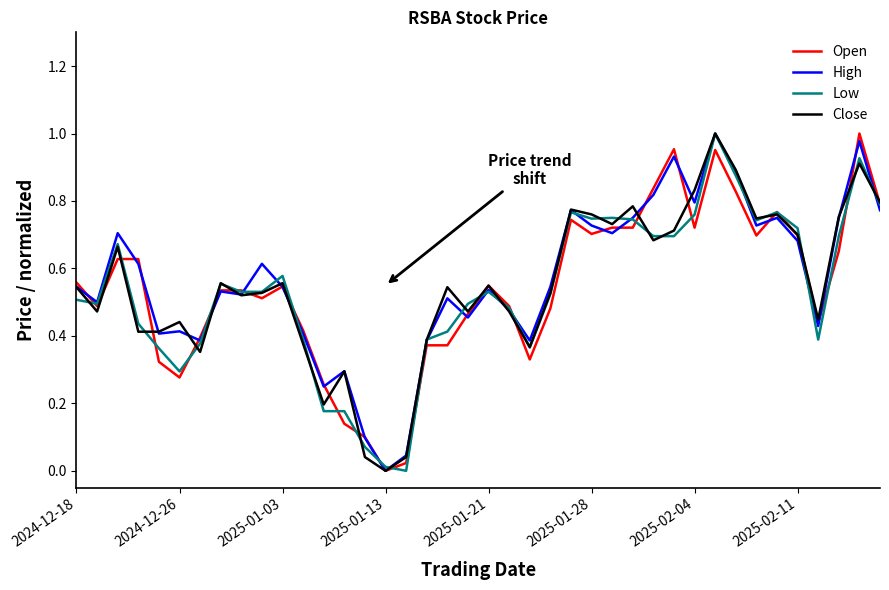

How many categories are shown in the chart?

40